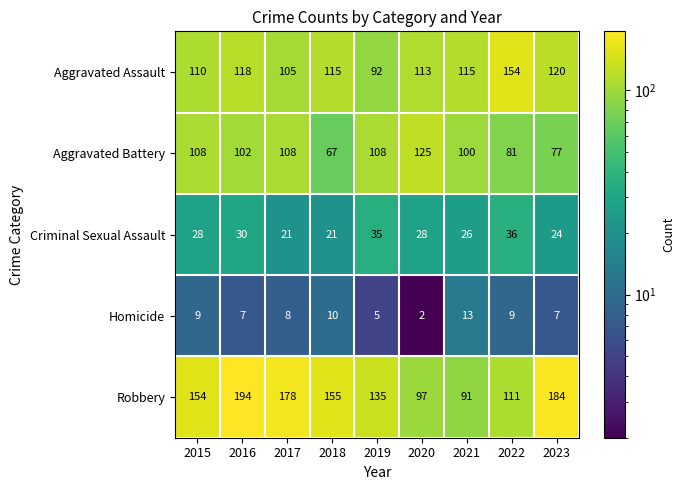

Which series has the largest range (max minus min)?

Robbery